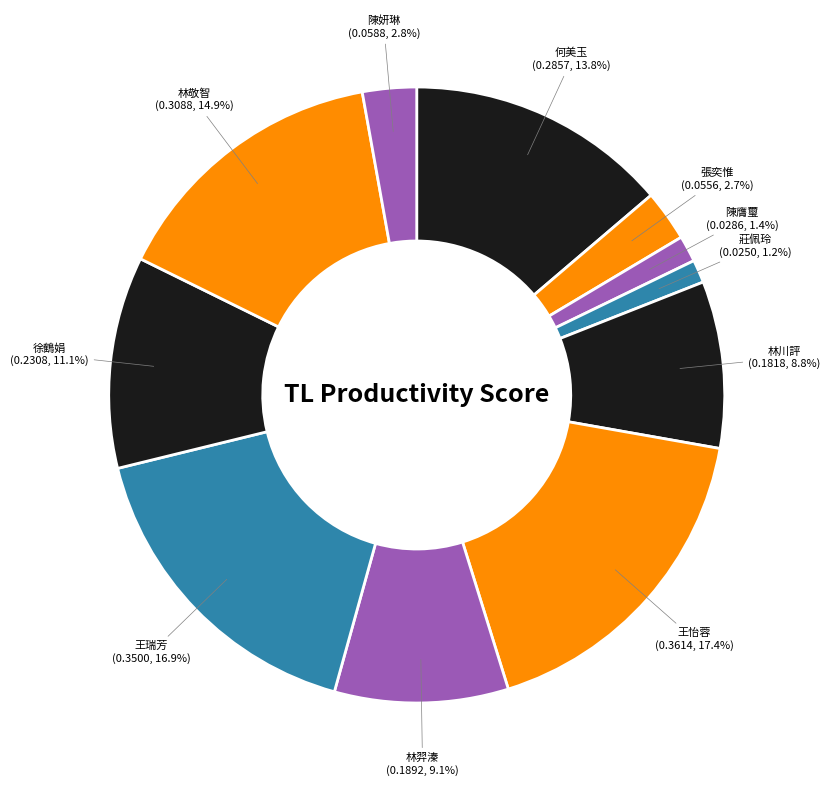

To the nearest percent, what is the combined percentage of 徐鶴娟 and 何美玉?

25%